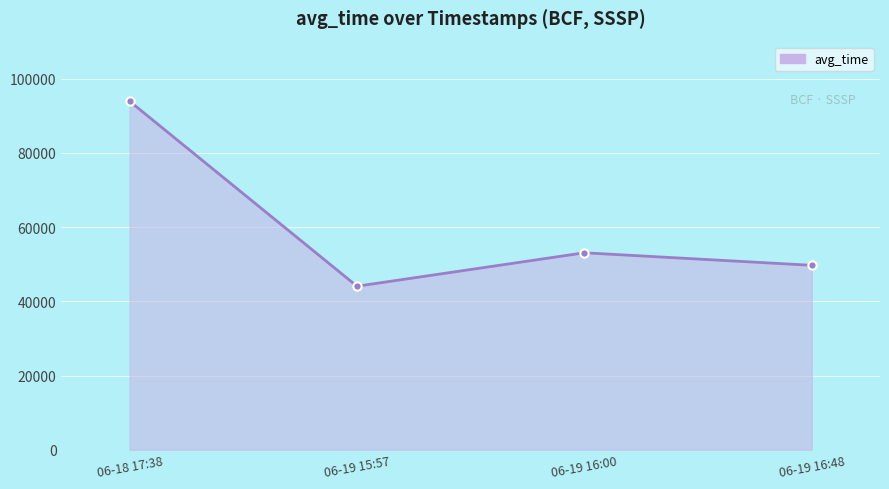

How many points are higher than both their immediate neighbors (excluding endpoints)?

1